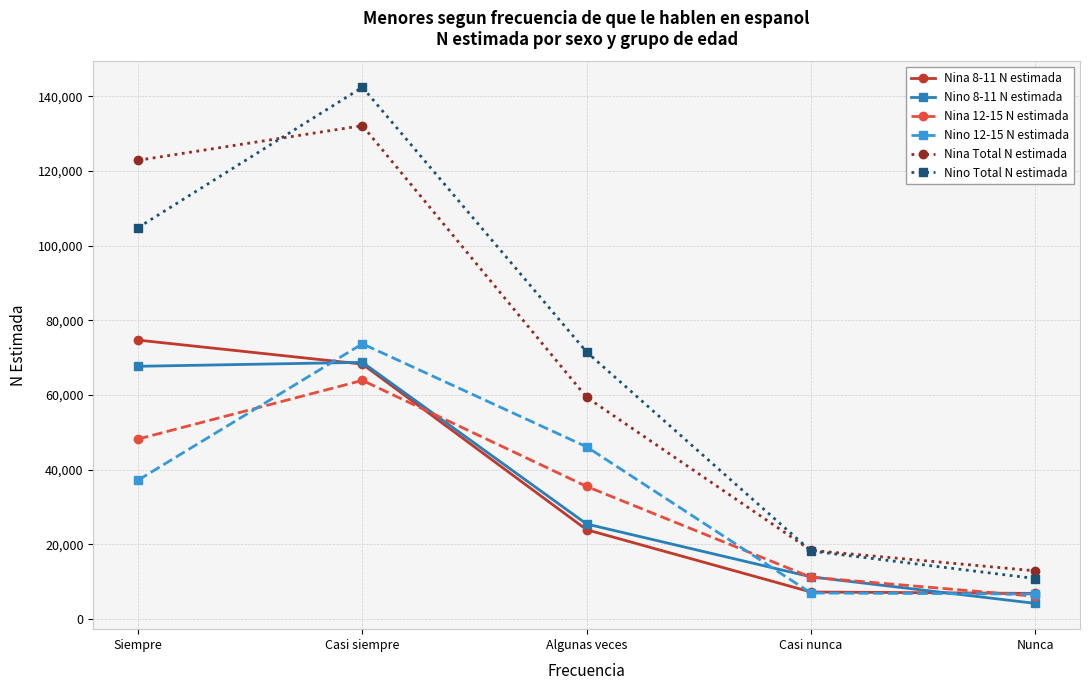

Which series has the widest spread of values?

Nino Total N estimada